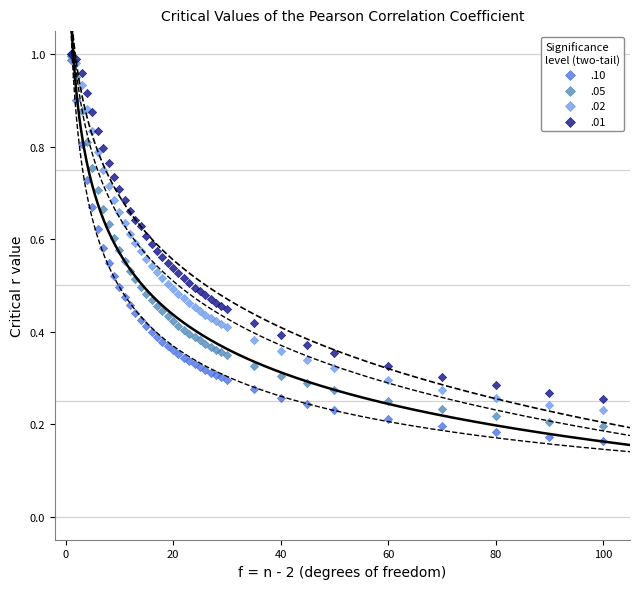

What are all the series names shown in the legend?

.10, .05, .02, .01